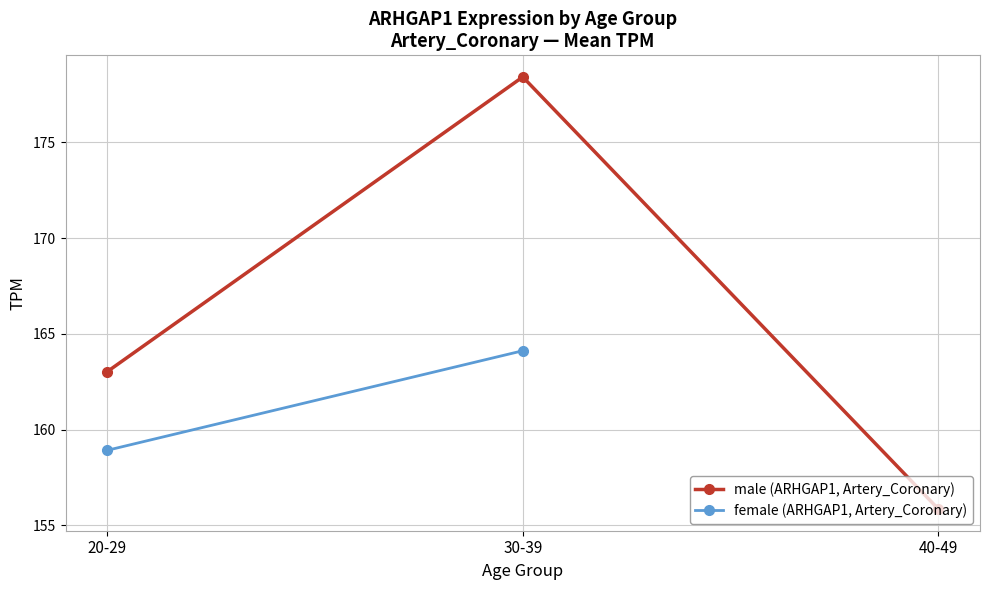

What are all the series names shown in the legend?

male (ARHGAP1, Artery_Coronary), female (ARHGAP1, Artery_Coronary)